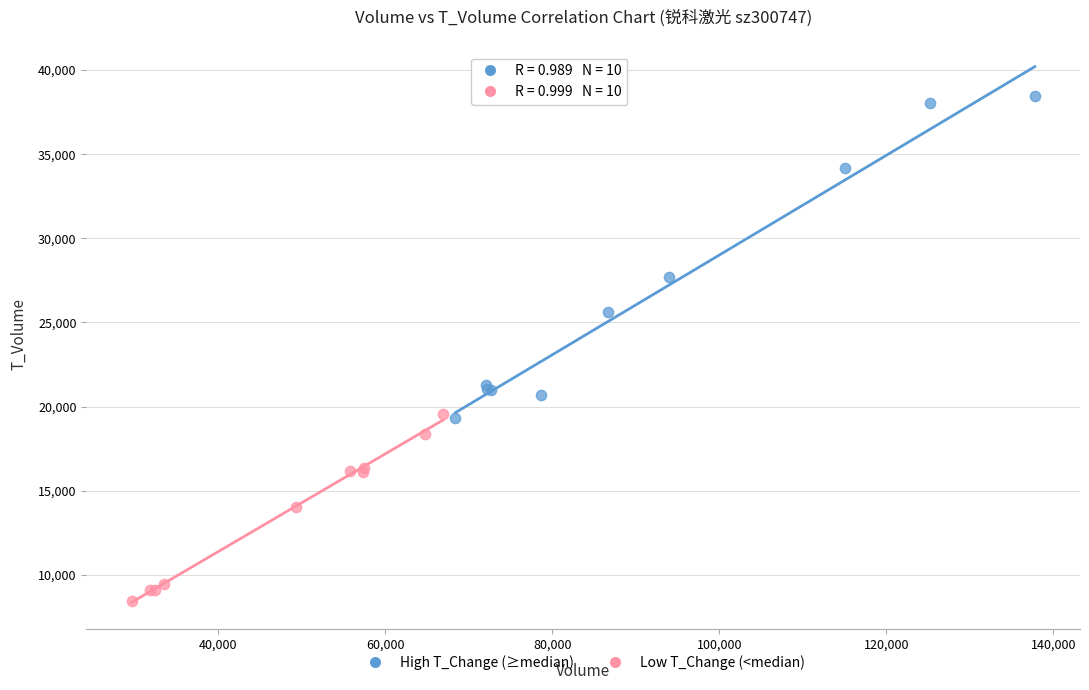

Which series has the largest Y range (max minus min)?

High T_Change (≥median)